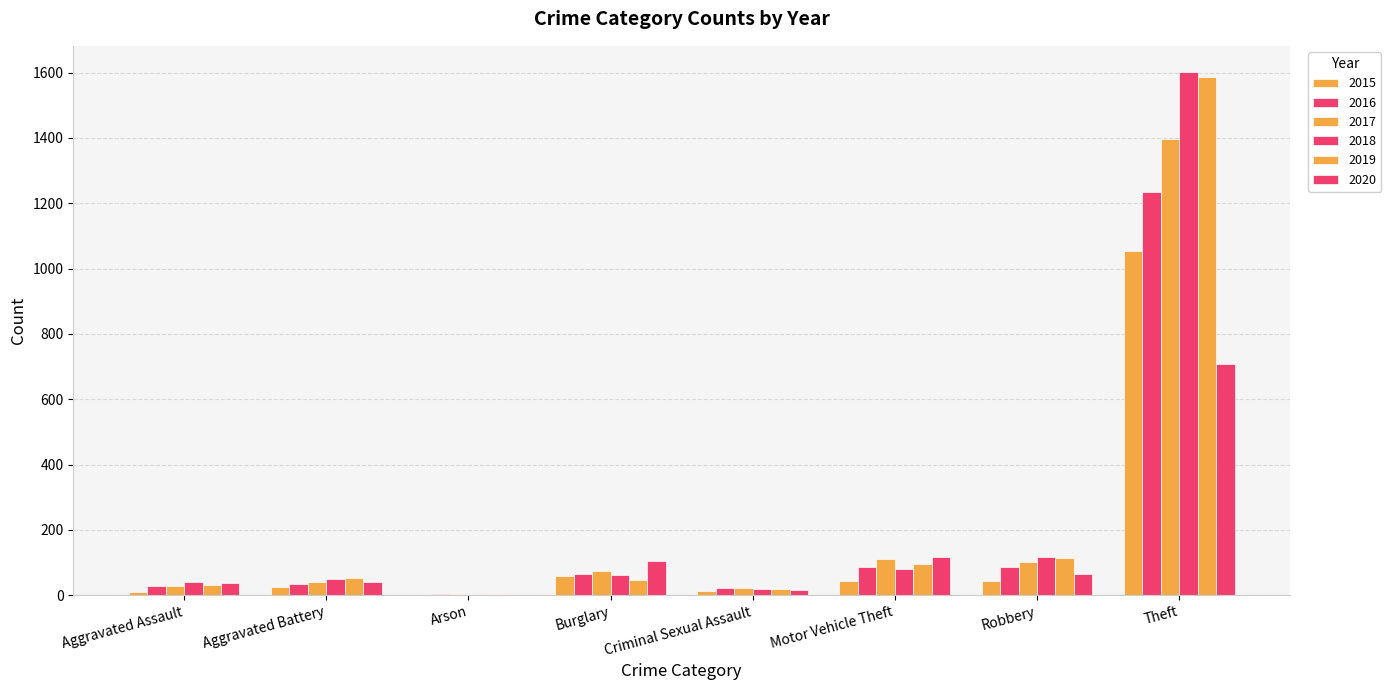

What is the sum of all 2019 values?

1944